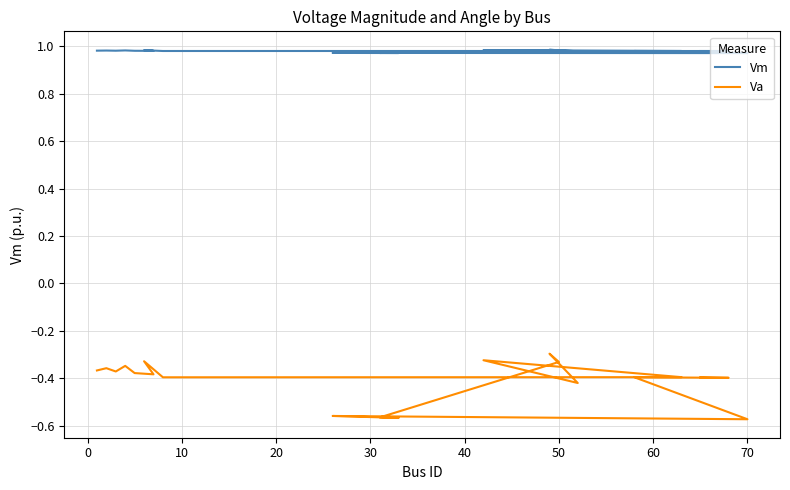

What is the label of the 18th point from the right?

10